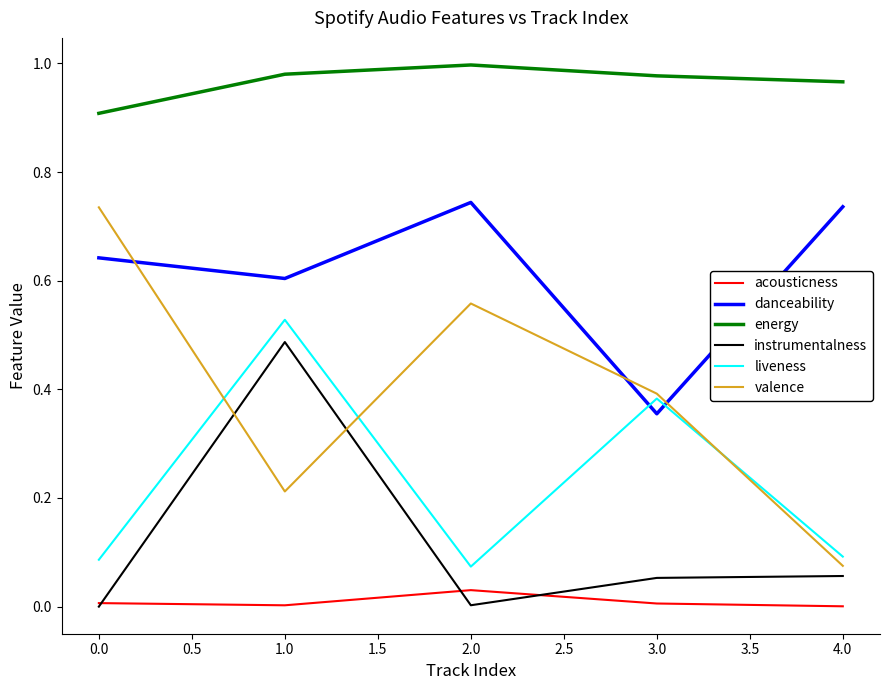

Is this an area chart (filled region under the line)?

No